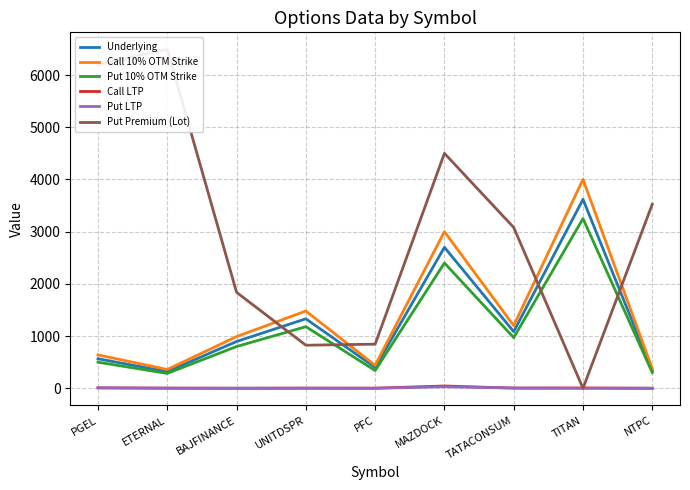

Rank the series at NTPC from highest to lowest value.

Put Premium (Lot), Call 10% OTM Strike, Underlying, Put 10% OTM Strike, Put LTP, Call LTP